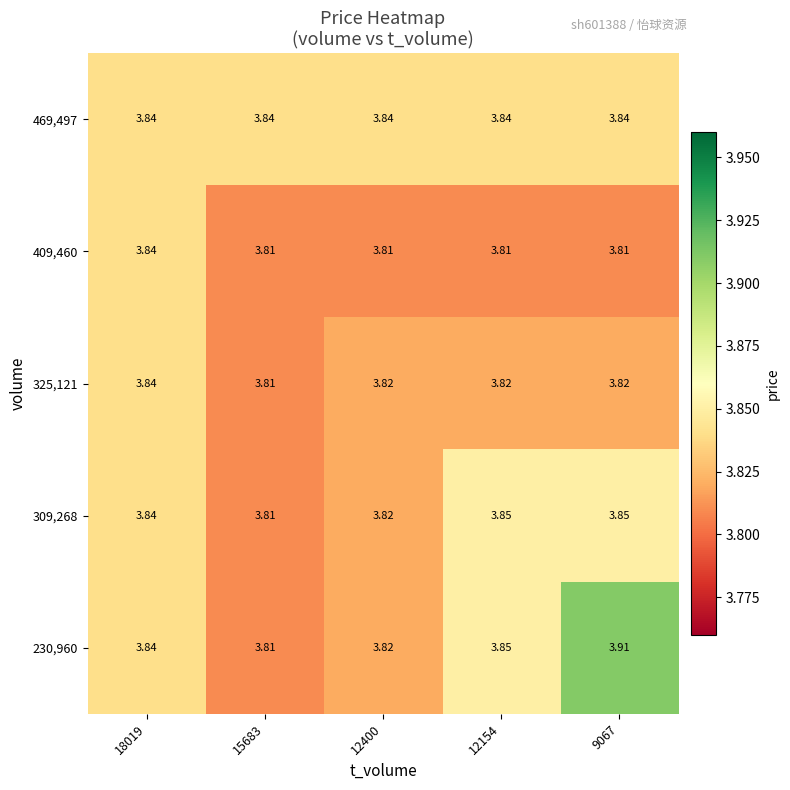

Which series has the widest spread of values?

230,960